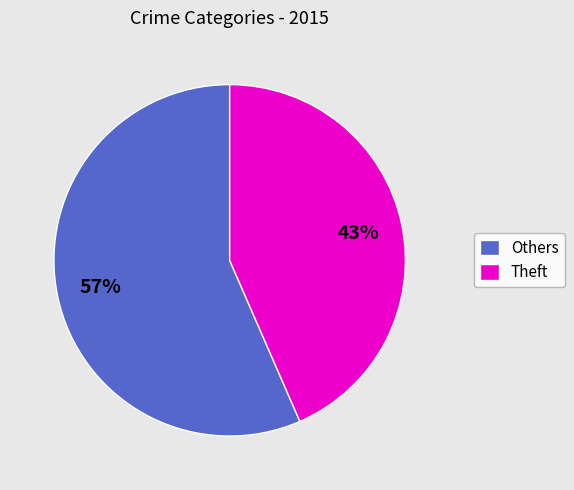

Do Theft and Others together represent more than half of the pie?

Yes